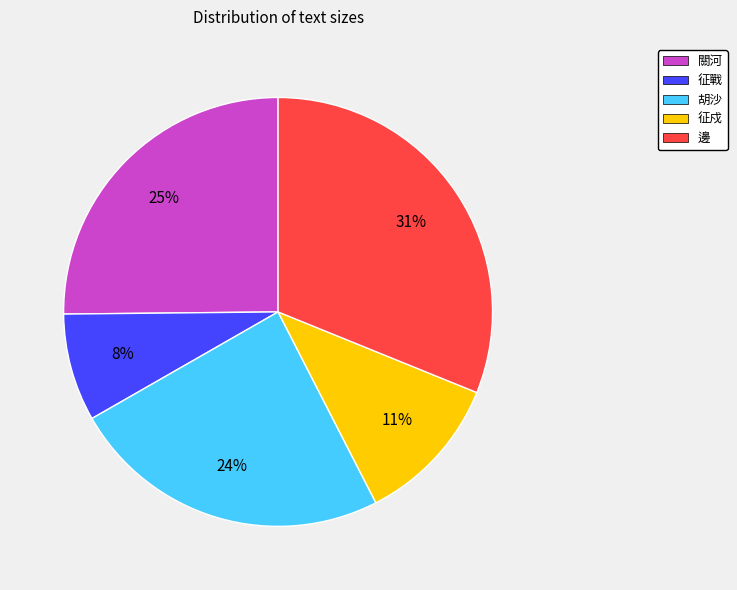

The 關河 slice represents 17% of the pie. True or false?

False